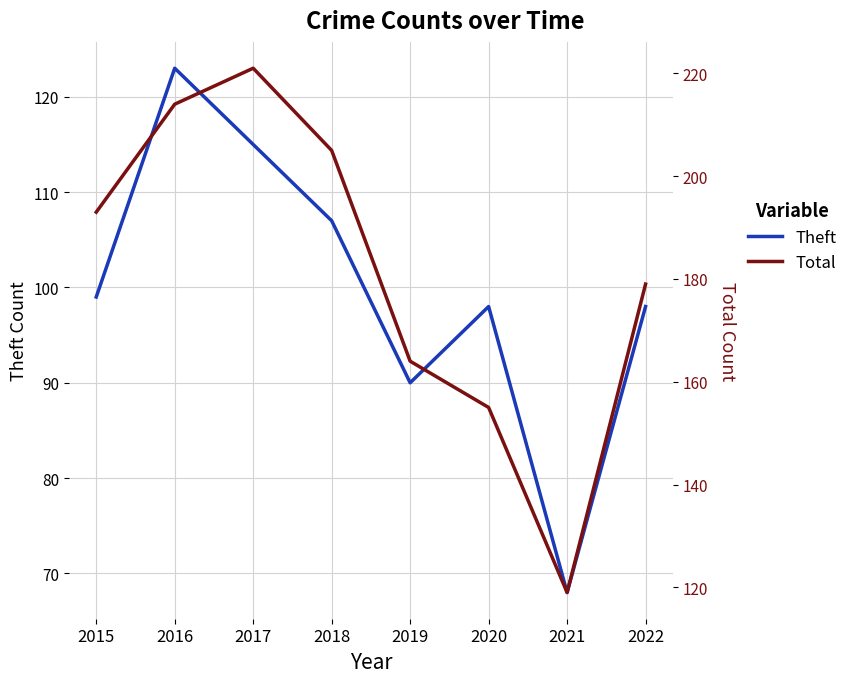

True or false: Theft and Total intersect in this chart.

False